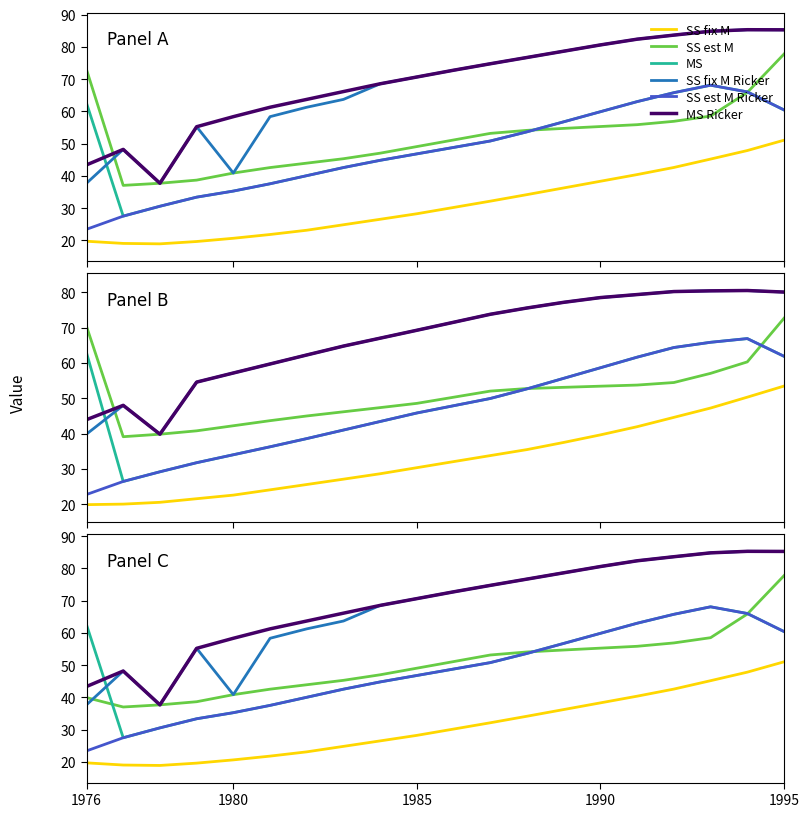

True or false: SS fix M Ricker has more than 2 points higher than both neighbors.

True